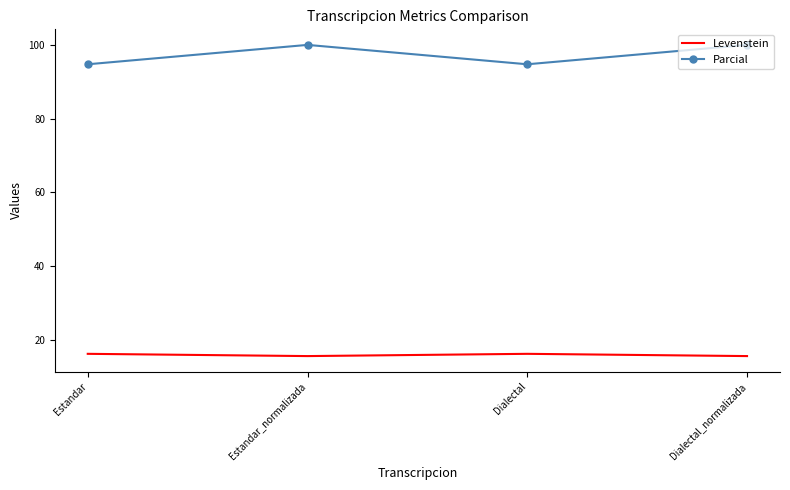

At Estandar, list the series in order from smallest to largest.

Levenstein, Parcial